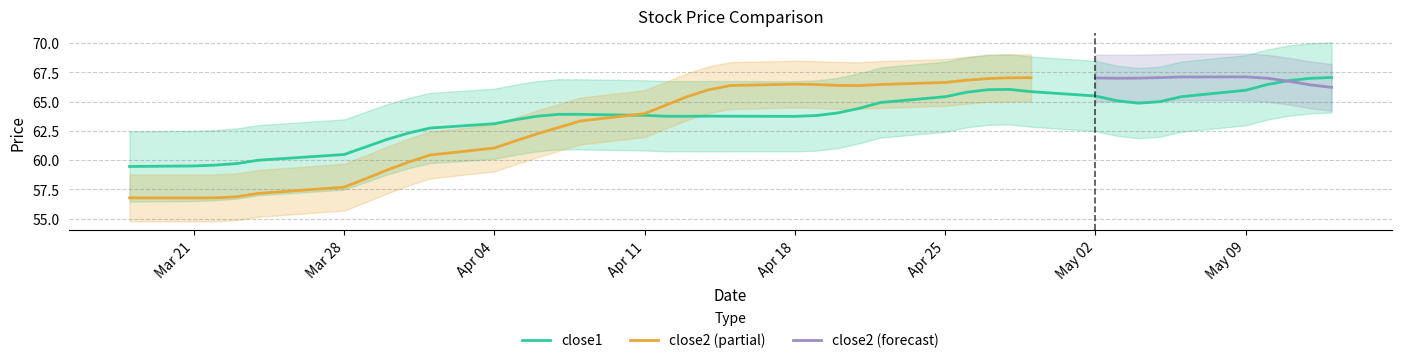

The value of close1 at Mar 21 is 59.5. True or false?

True